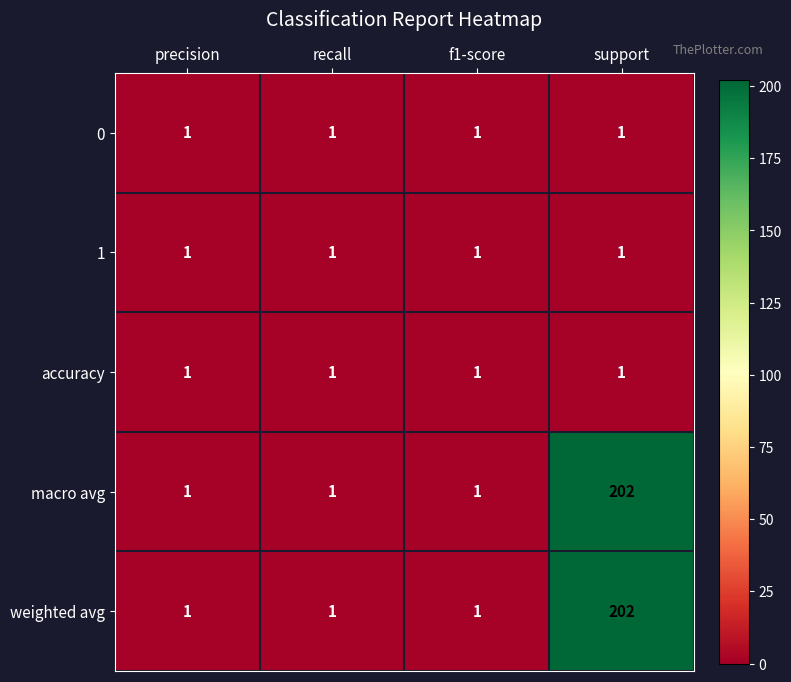

Read the weighted avg value at support, to the nearest 50.

200